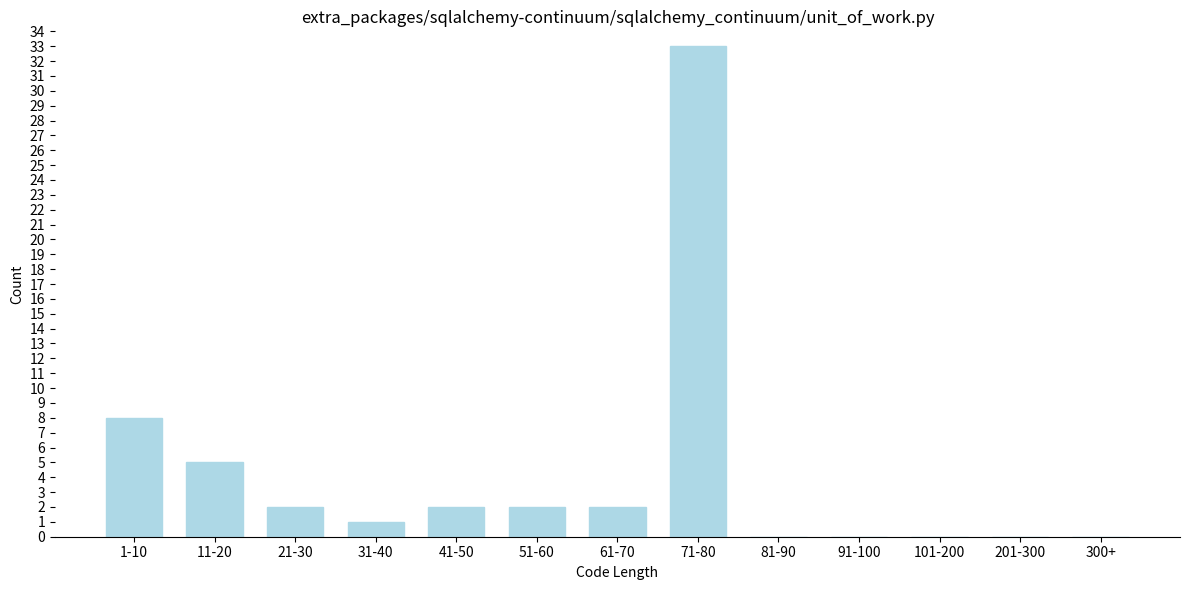

Reading left to right, transcribe all the data shown in this chart.

1-10=8	11-20=5	21-30=2	31-40=1	41-50=2	51-60=2	61-70=2	71-80=33	81-90=0	91-100=0	101-200=0	201-300=0	300+=0